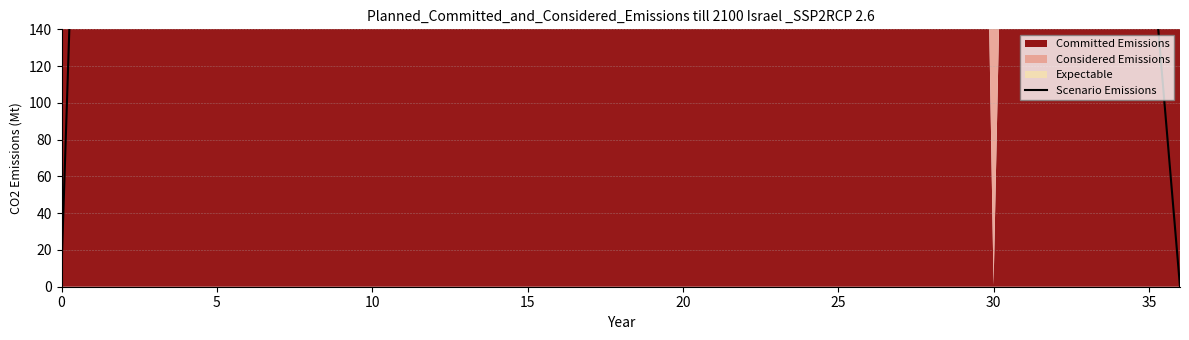

Approximately how many times larger is the value at 10 compared to 25?

0.3